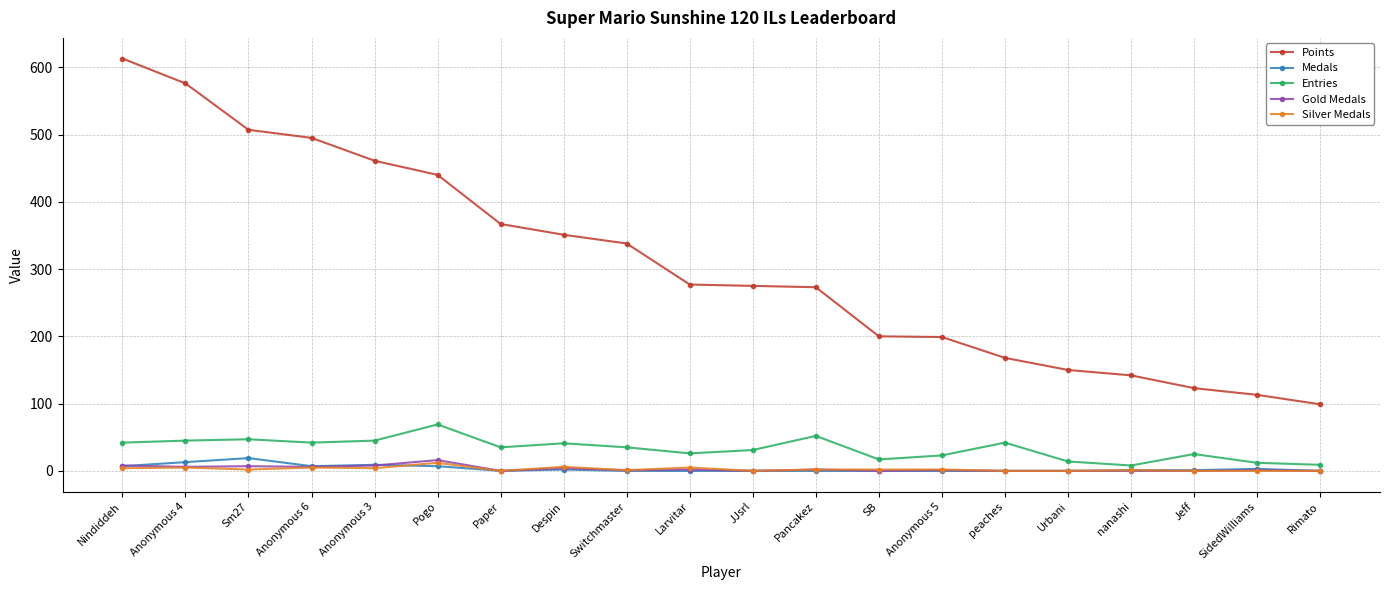

How many values in the Entries series are below 35?

9